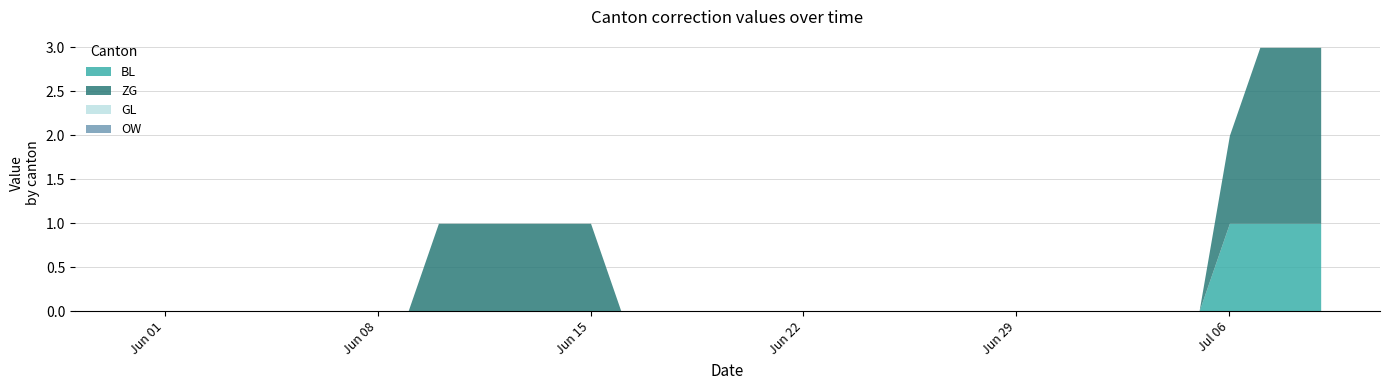

True or false: BL and ZG intersect in this chart.

False